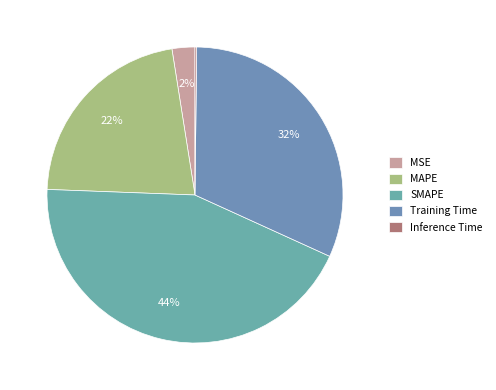

Rank the categories by value from highest to lowest.

SMAPE, Training Time, MAPE, MSE, Inference Time